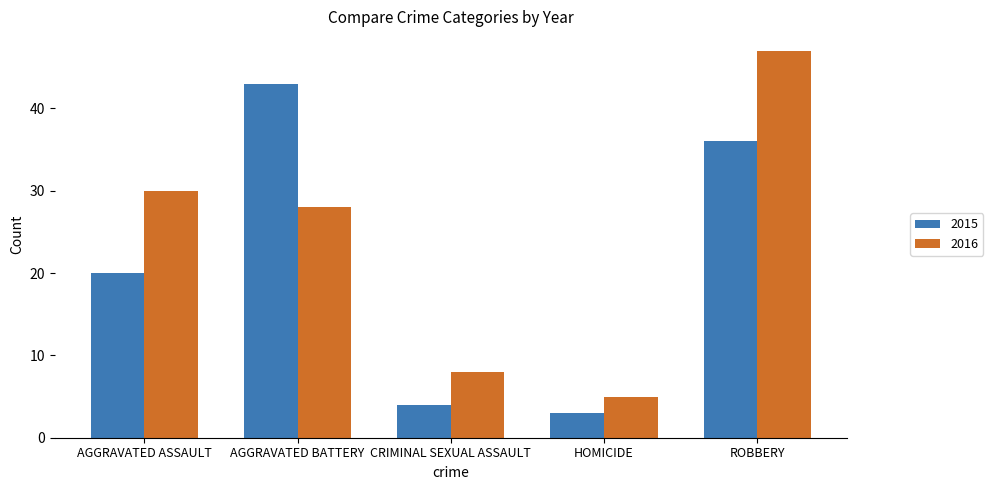

Rank the series by their average value, from lowest to highest.

2015, 2016